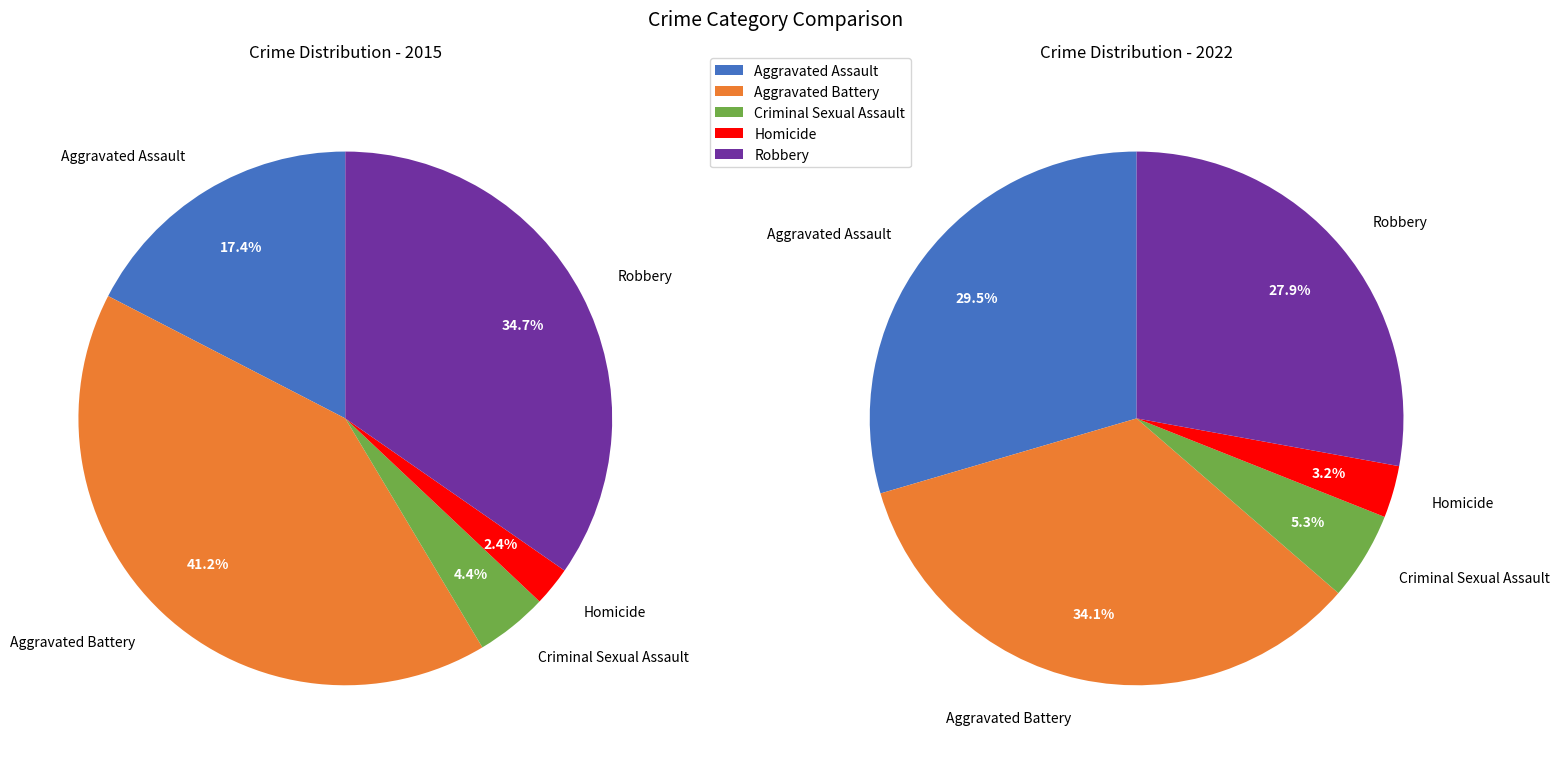

To the nearest percent, what portion does Robbery represent?

35%